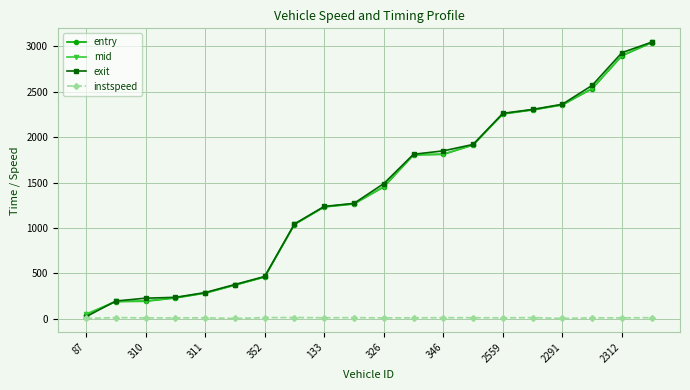

At how many categories does at least one series exceed 86?

19